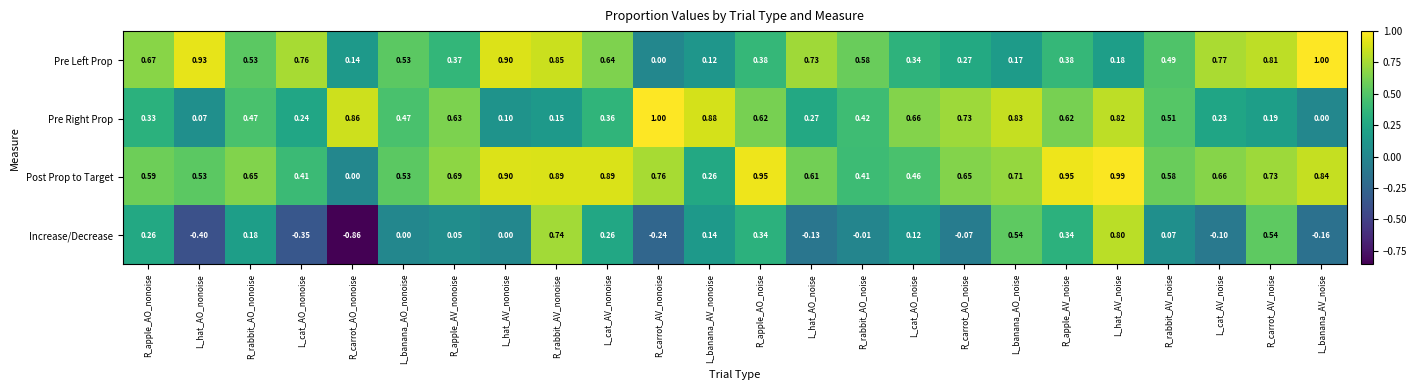

Which category has the lowest value in the Increase/Decrease series?

R_carrot_AO_nonoise